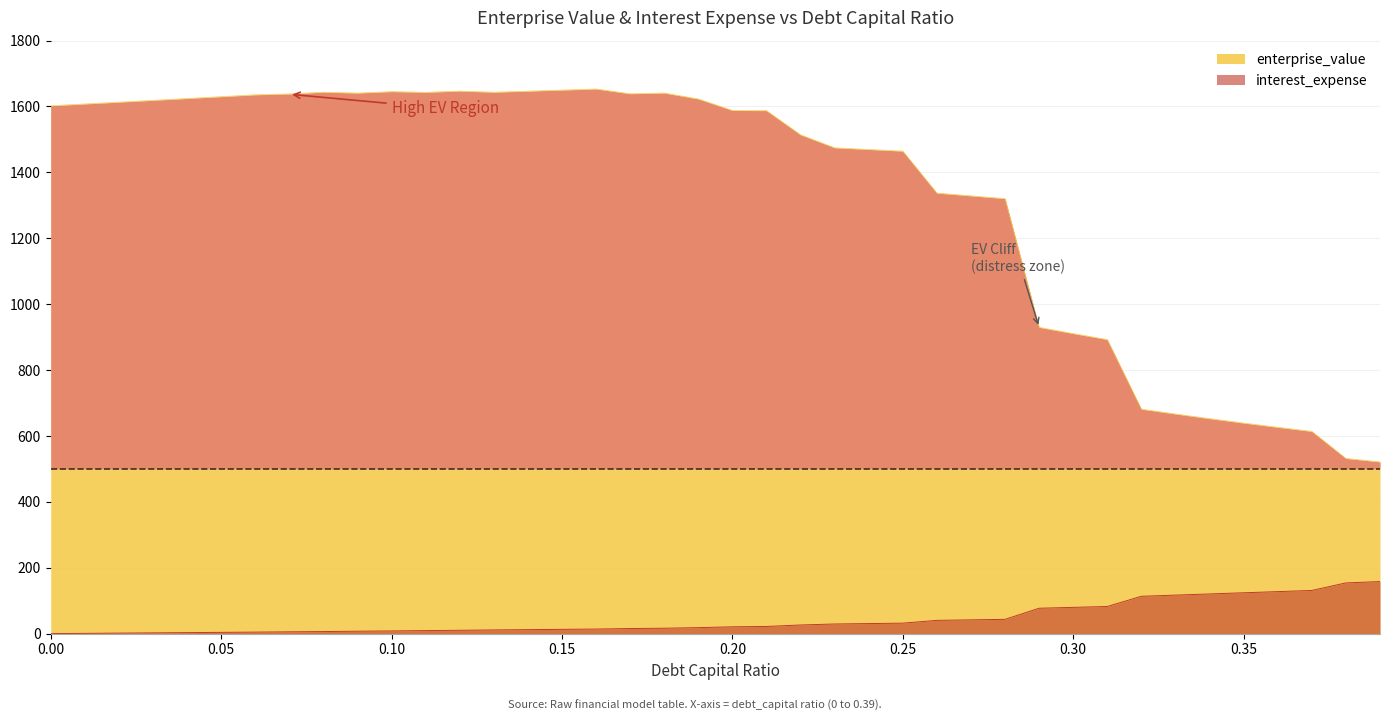

True or false: interest_expense and enterprise_value intersect in this chart.

False